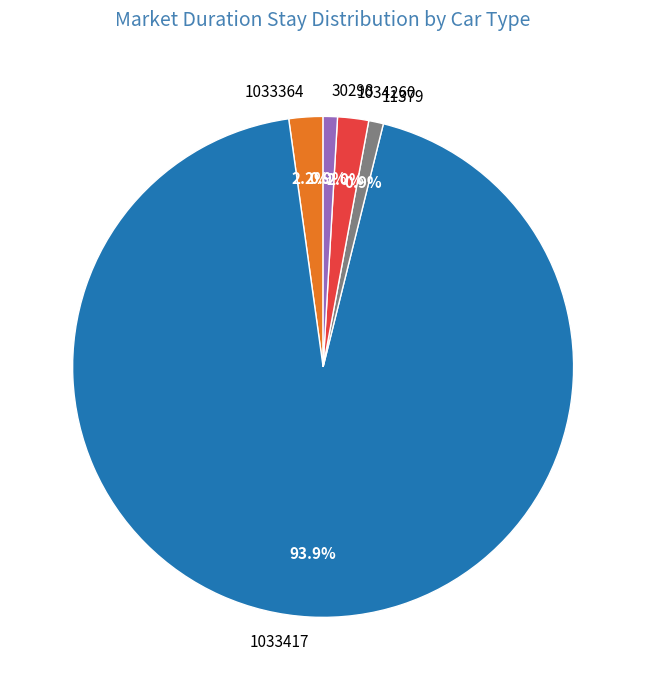

Is the sum of 30298 and 11379 greater than half?

No